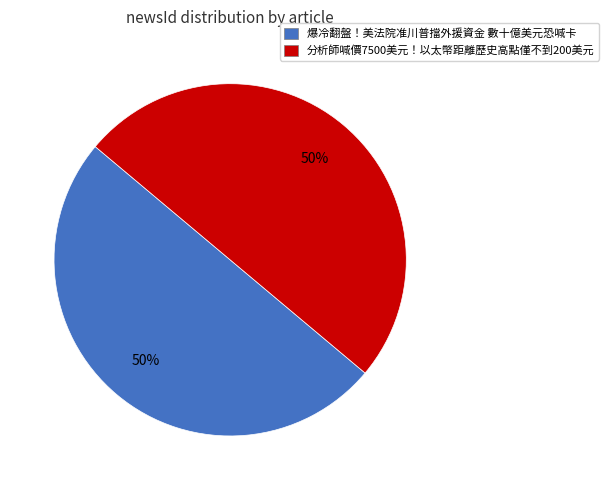

The 分析師喊價7500美元！以太幣距離歷史高點僅不到200美元 slice represents 64% of the pie. True or false?

False